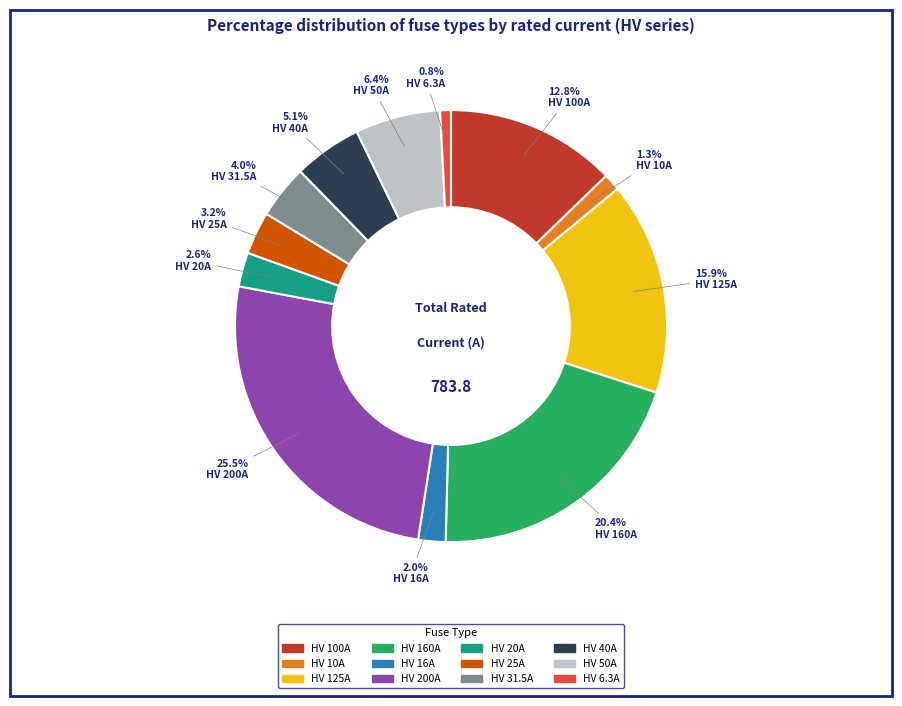

Which category has the biggest portion of the pie?

HV 200A